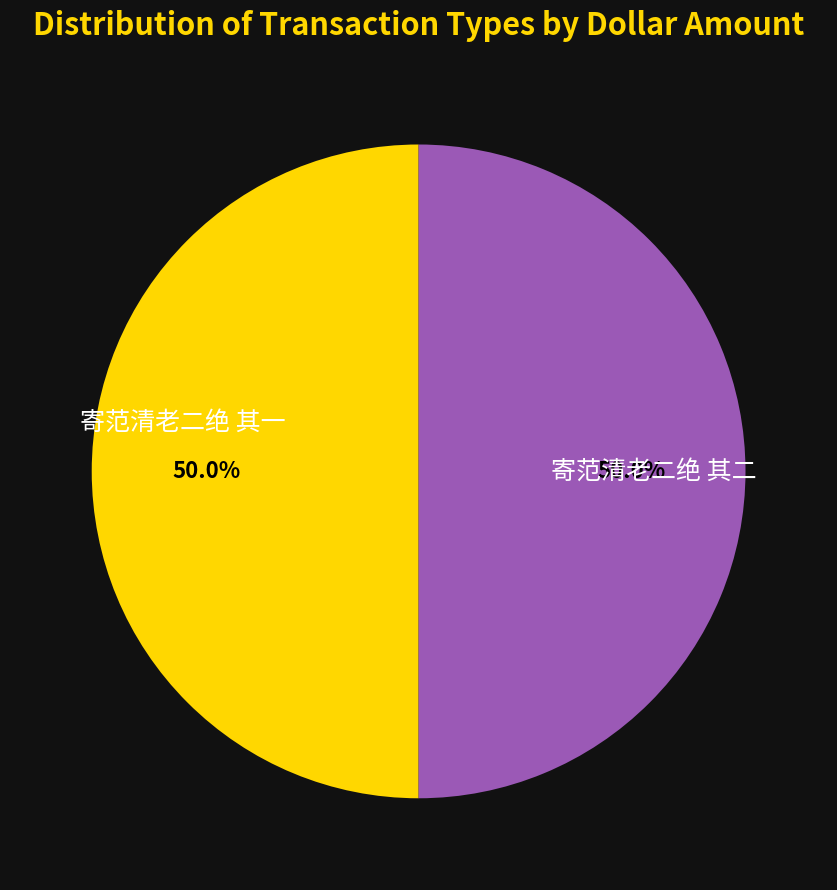

Rank the categories by value from highest to lowest.

寄范清老二绝 其二, 寄范清老二绝 其一